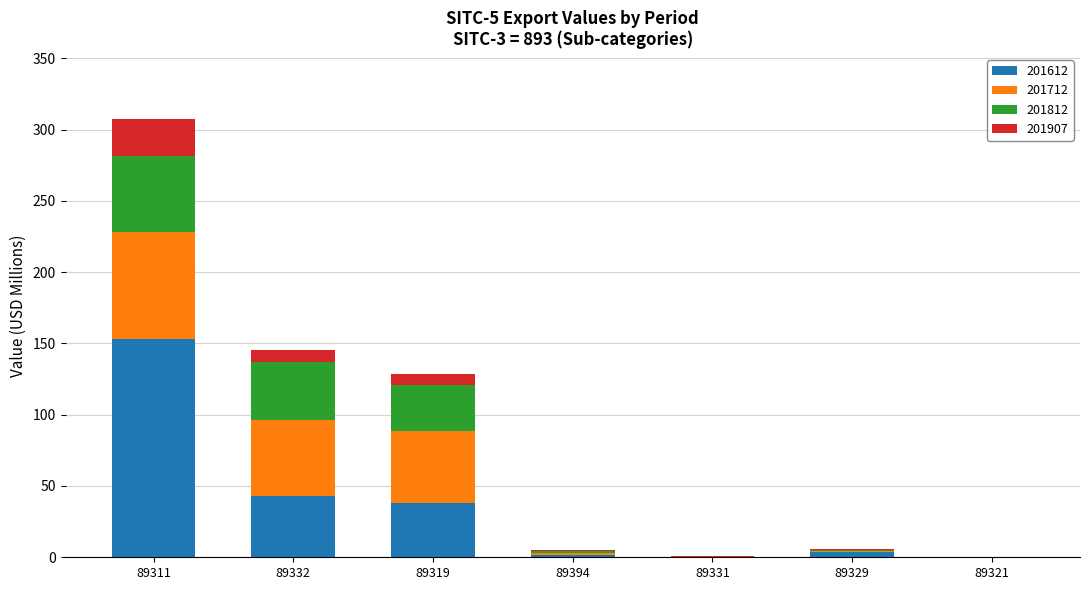

Read the 201612 value at 89319.

38.3